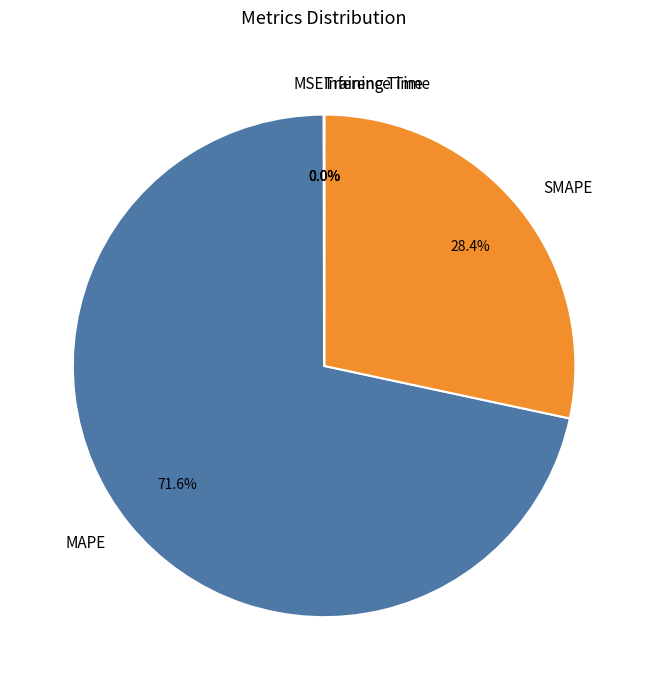

Is there any slice that represents more than half of the pie?

Yes